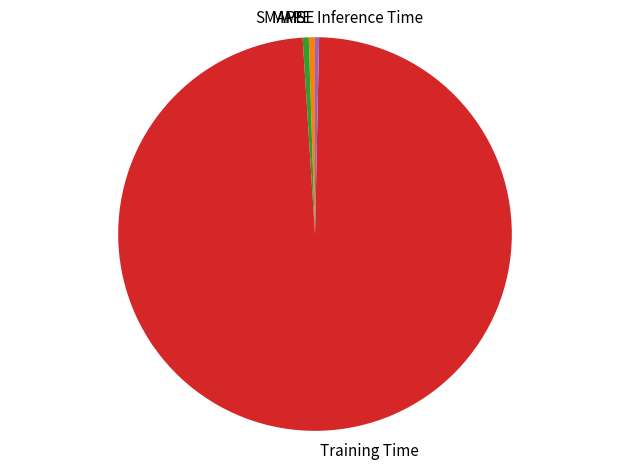

Which category has the biggest portion of the pie?

Training Time